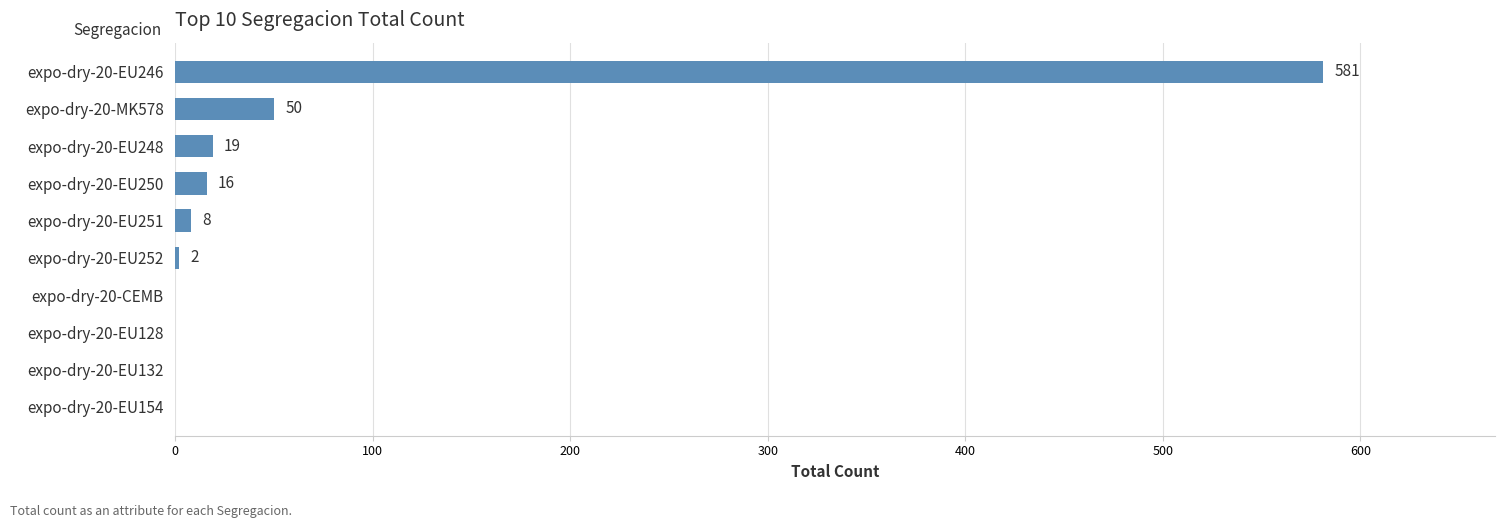

At which label is the value closest to 290?

expo-dry-20-MK578